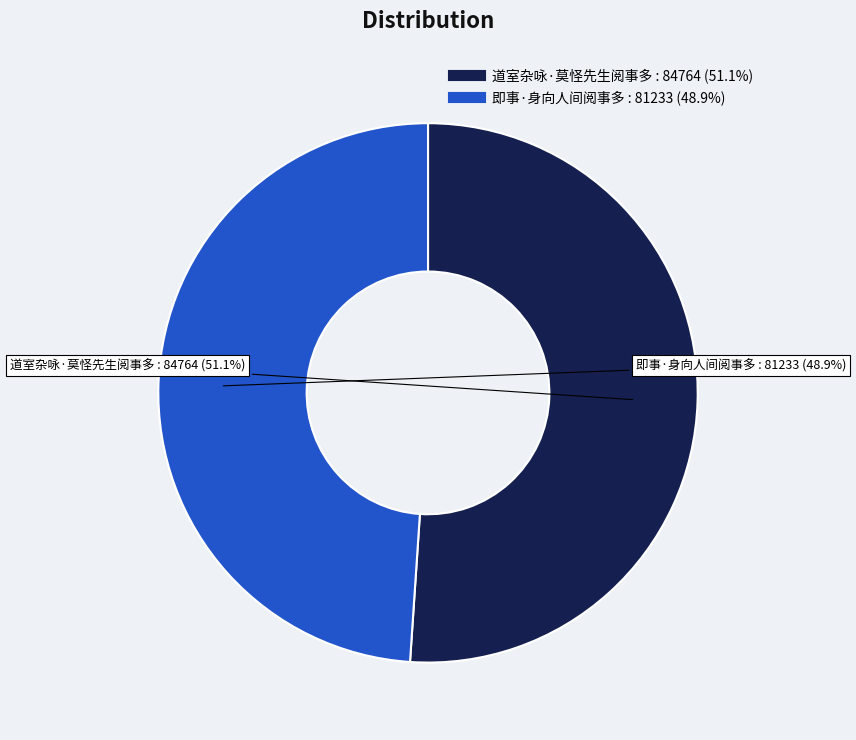

Which has a higher value, 道室杂咏·莫怪先生阅事多 or 即事·身向人间阅事多?

道室杂咏·莫怪先生阅事多